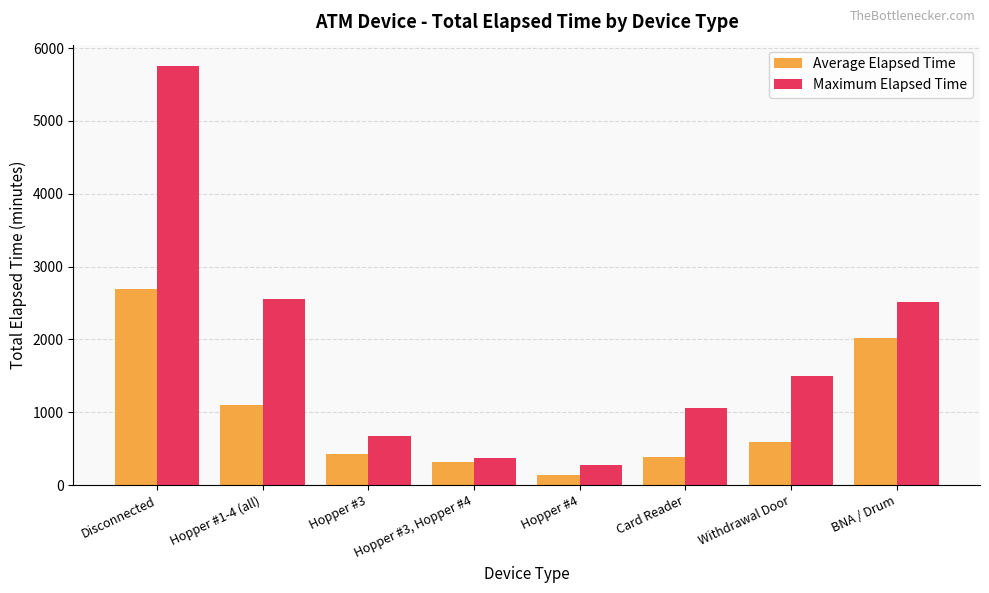

True or false: Maximum Elapsed Time has a value of 1244.2 at Disconnected.

False